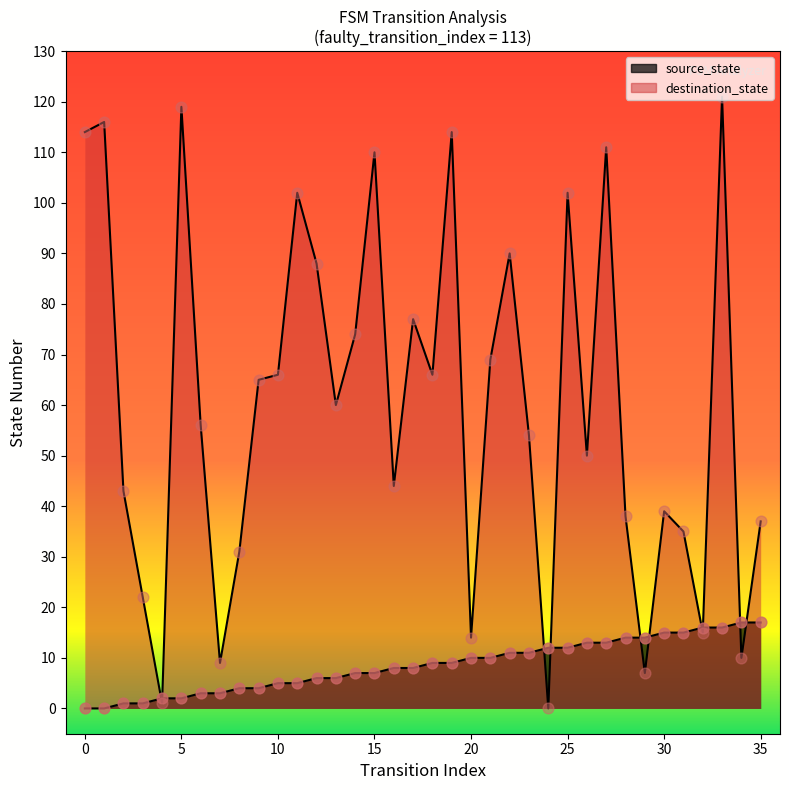

What are all the series names shown in the legend?

source_state, destination_state